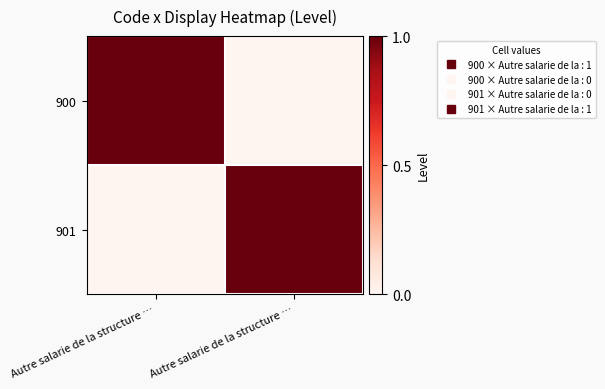

Count the number of data series in this chart.

2